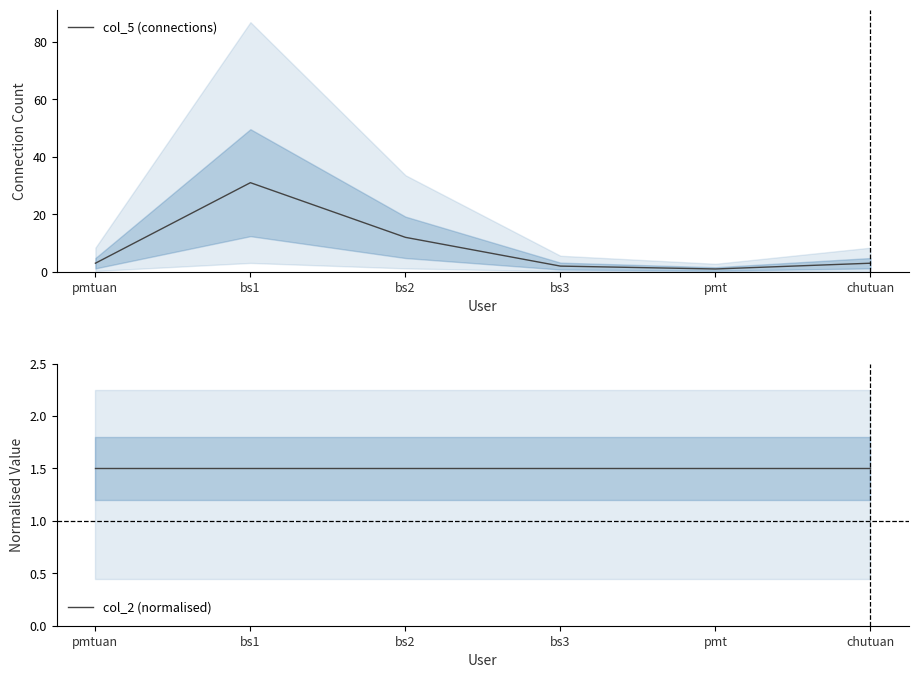

Reading right to left, what are all the values shown in this chart?

col_5 (connections): 3.0	1.0	2.0	12.0	31.0	3.0
col_2 (normalised): 1.5	1.5	1.5	1.5	1.5	1.5